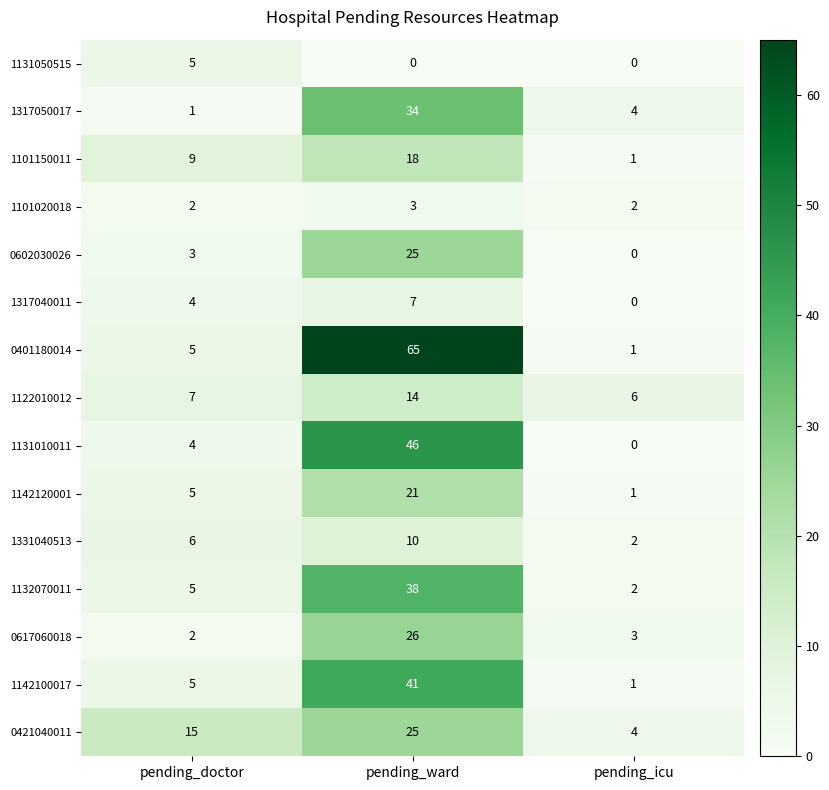

True or false: 1101150011 has a value of 18 at pending_ward.

True